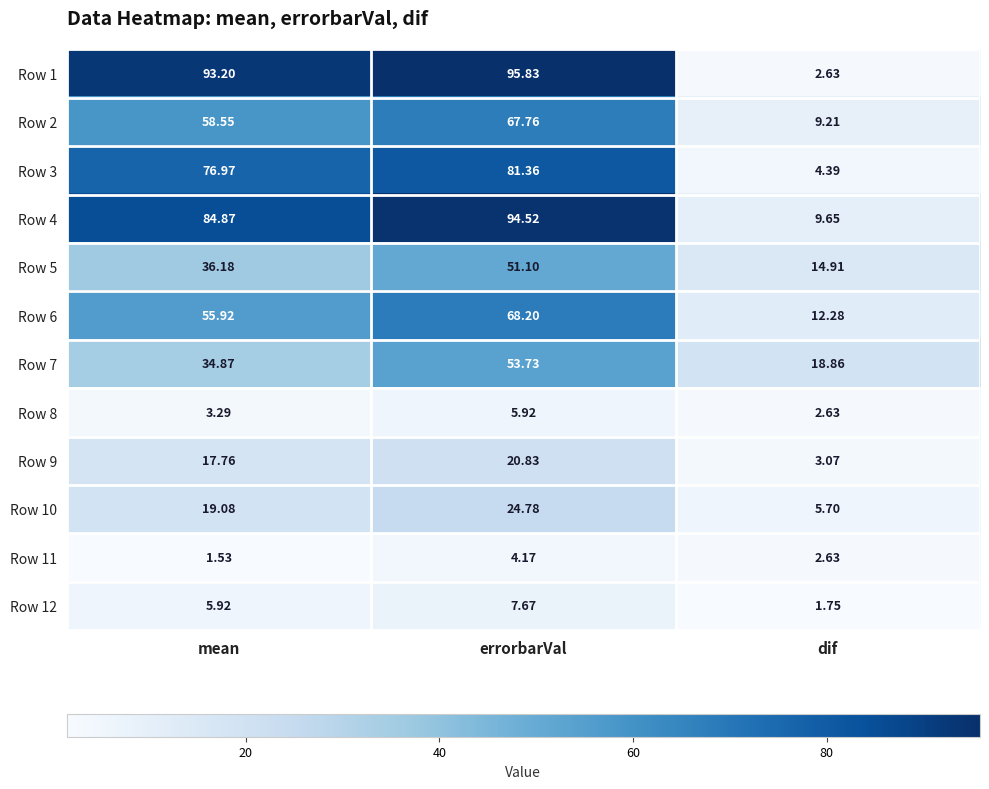

At which label does Row 8 first exceed 3?

mean